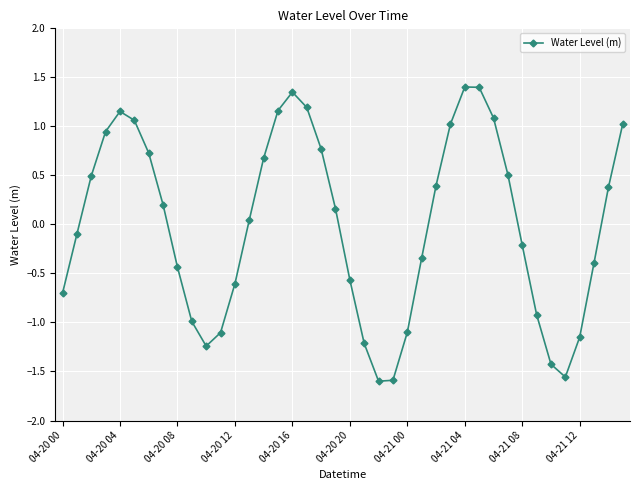

What is the maximum value shown in the chart?

1.4